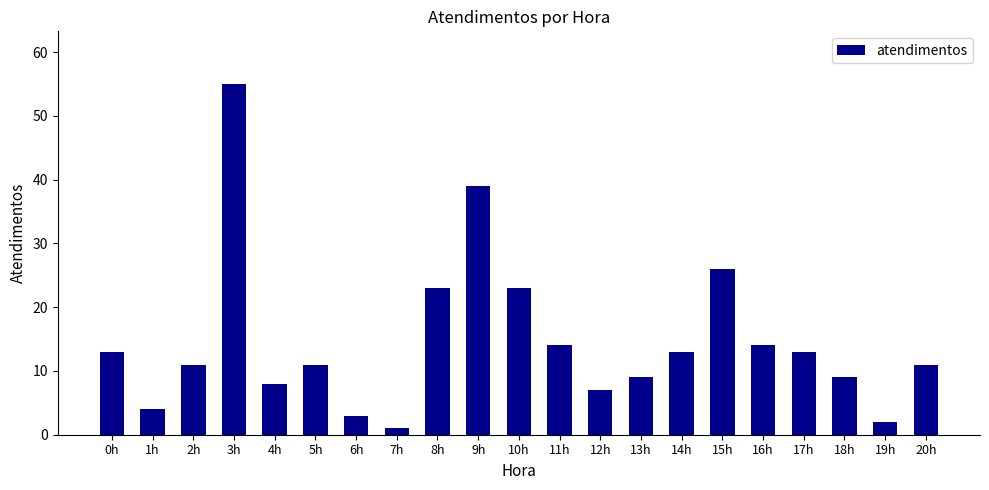

At which category does the chart reach its peak across all series?

3h